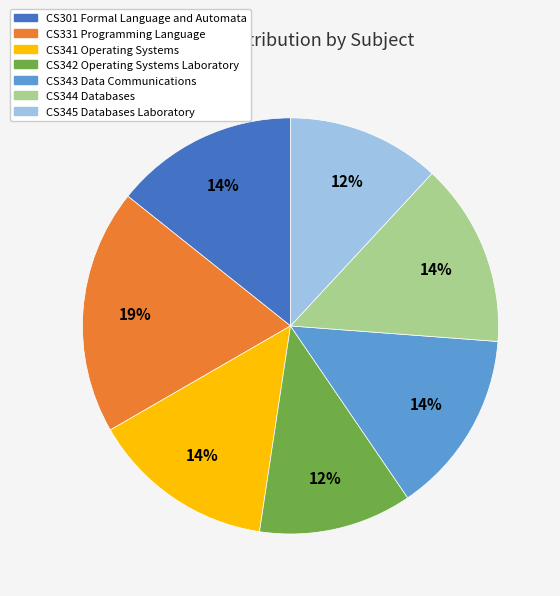

The CS331 Programming Language slice represents 10% of the pie. True or false?

False